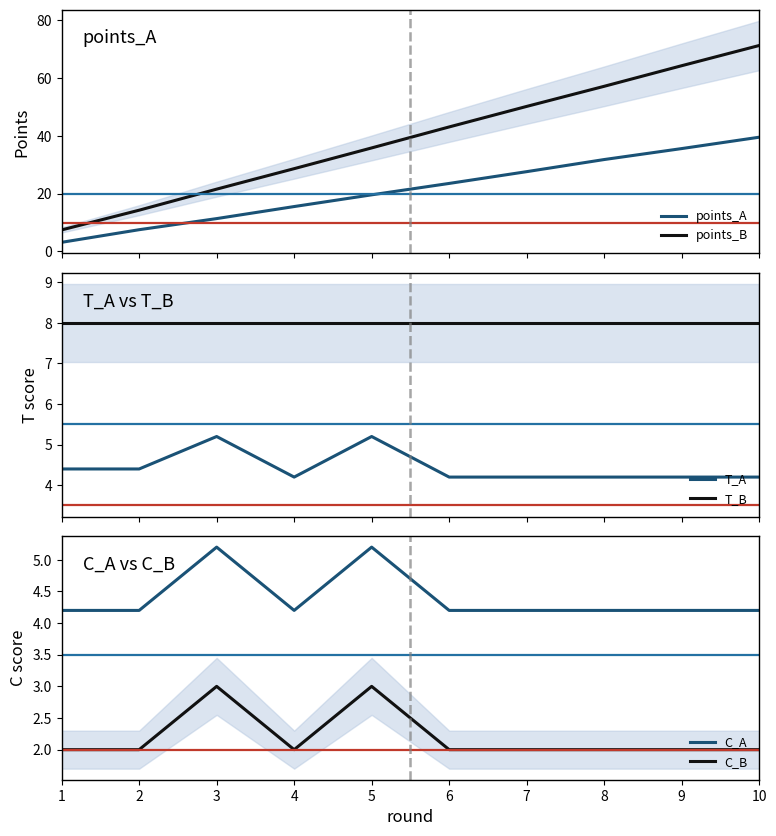

What are all the series names shown in the legend?

points_A, points_B, T_A, T_B, C_A, C_B